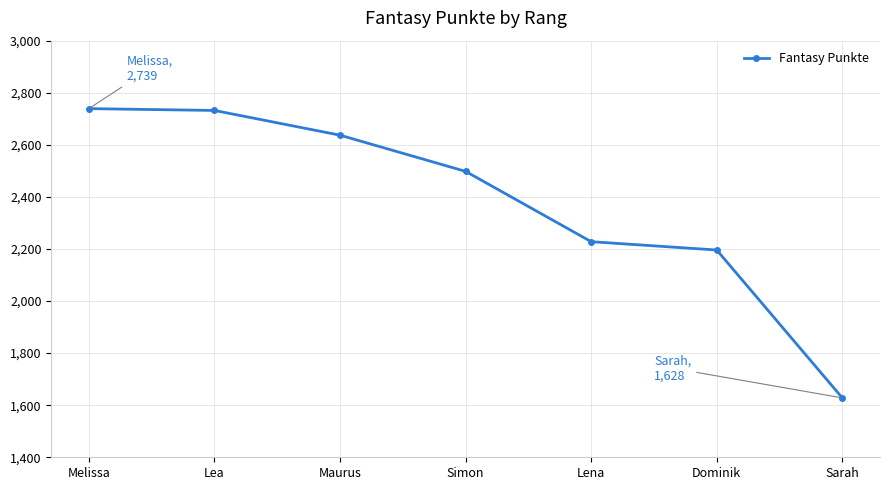

What is the difference between the values at Lena and Sarah?

600